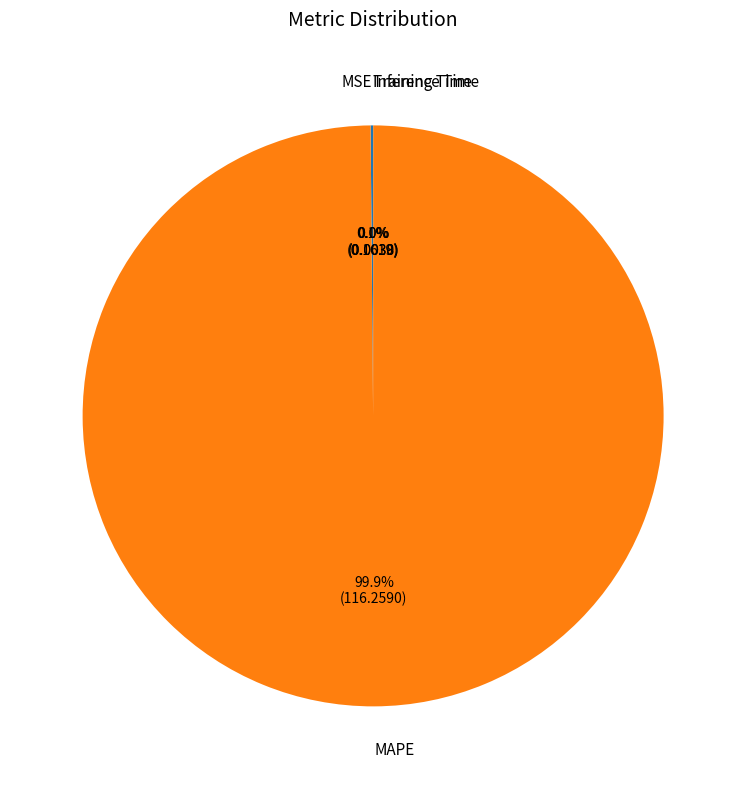

Which category has the biggest portion of the pie?

MAPE